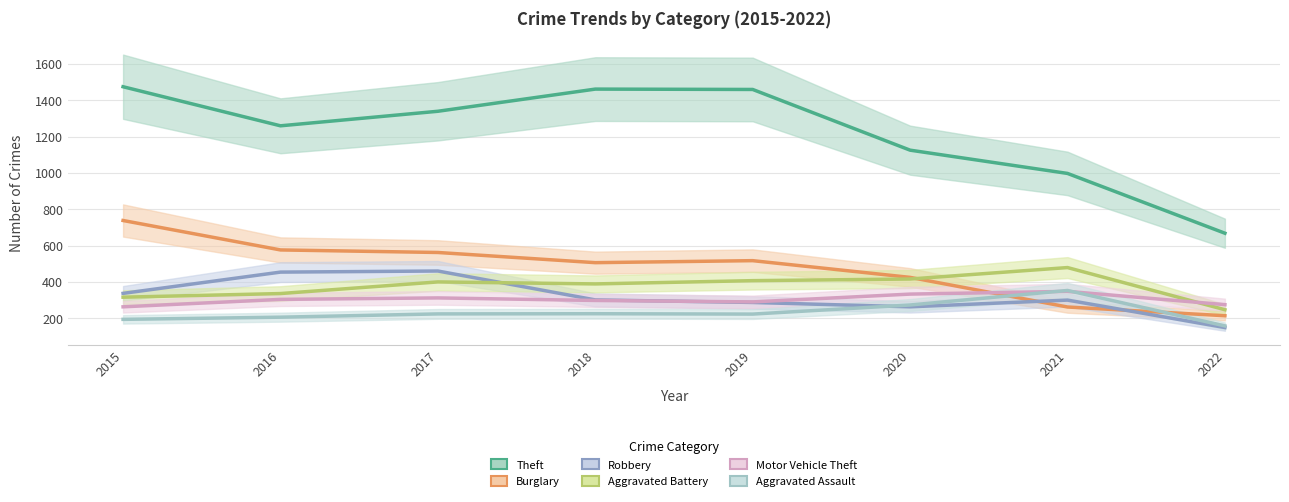

Where is the first local minimum for Burglary?

2018